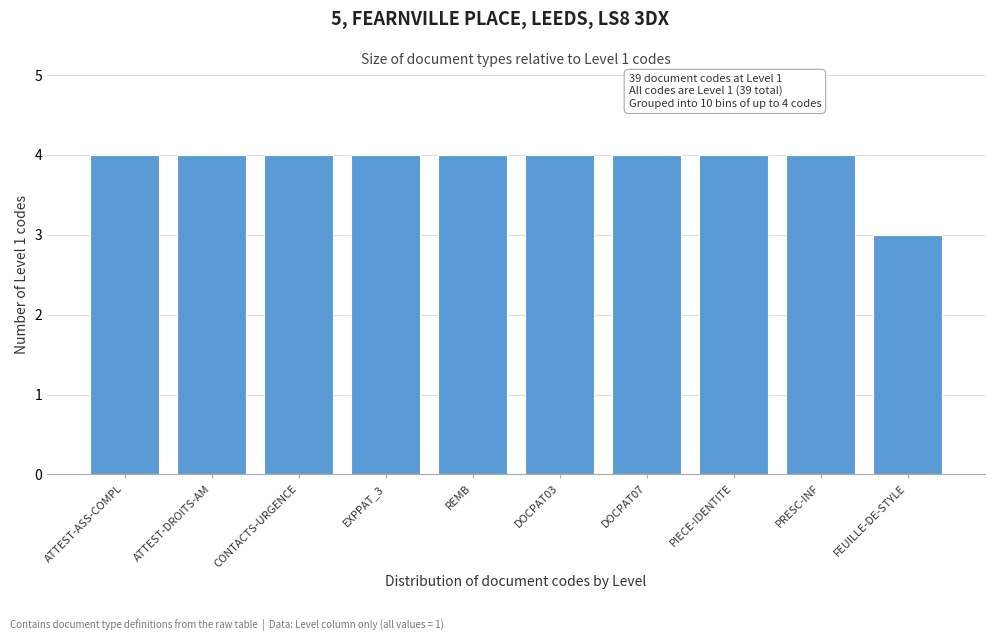

Reading left to right, list all the values displayed in this chart.

4	4	4	4	4	4	4	4	4	3